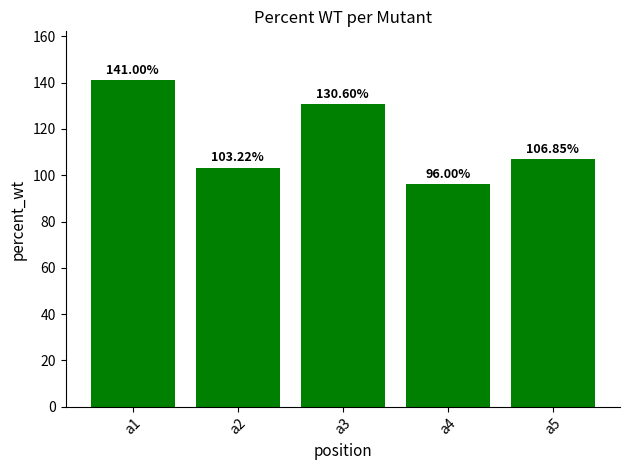

What value does the data have at a2?

103.2